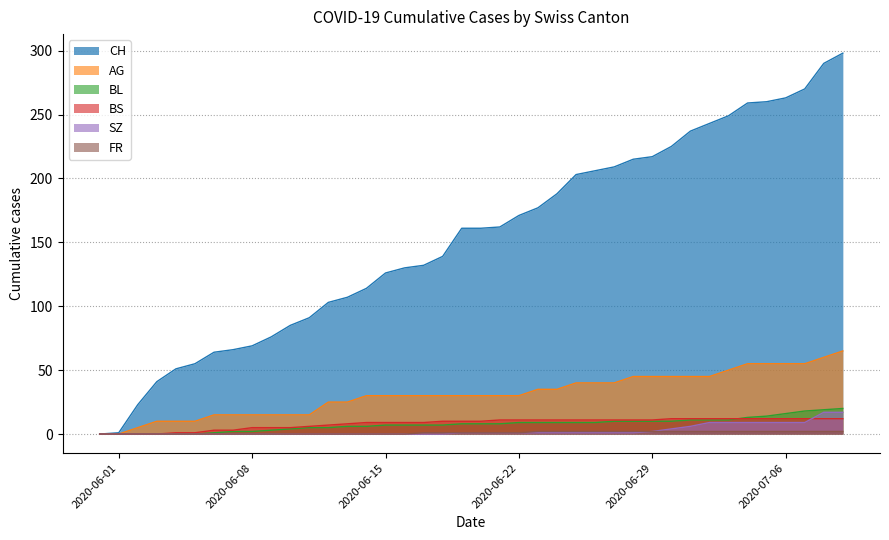

Which series has the largest total across all categories?

CH